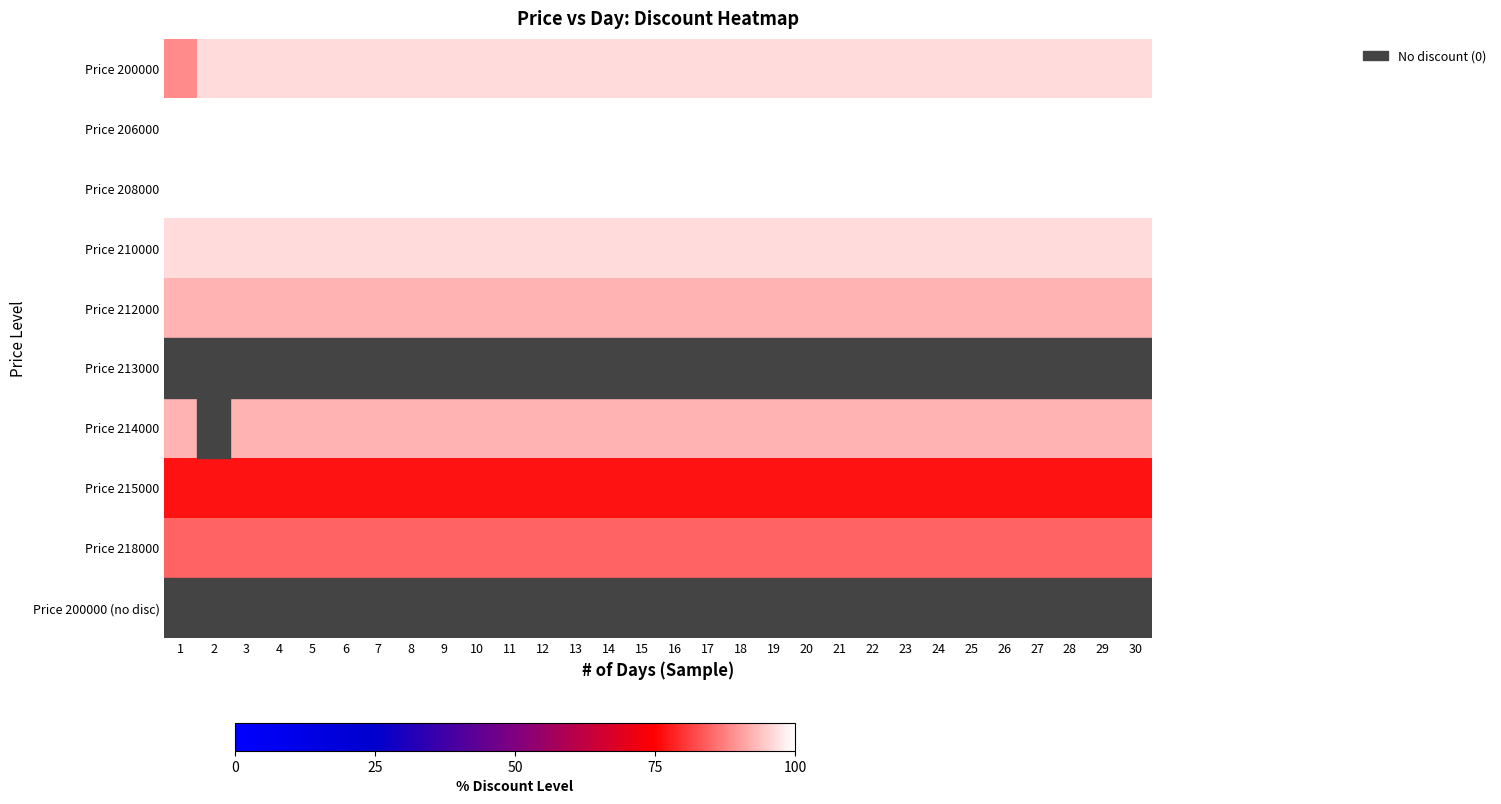

Which series has the largest range (max minus min)?

Price 214000